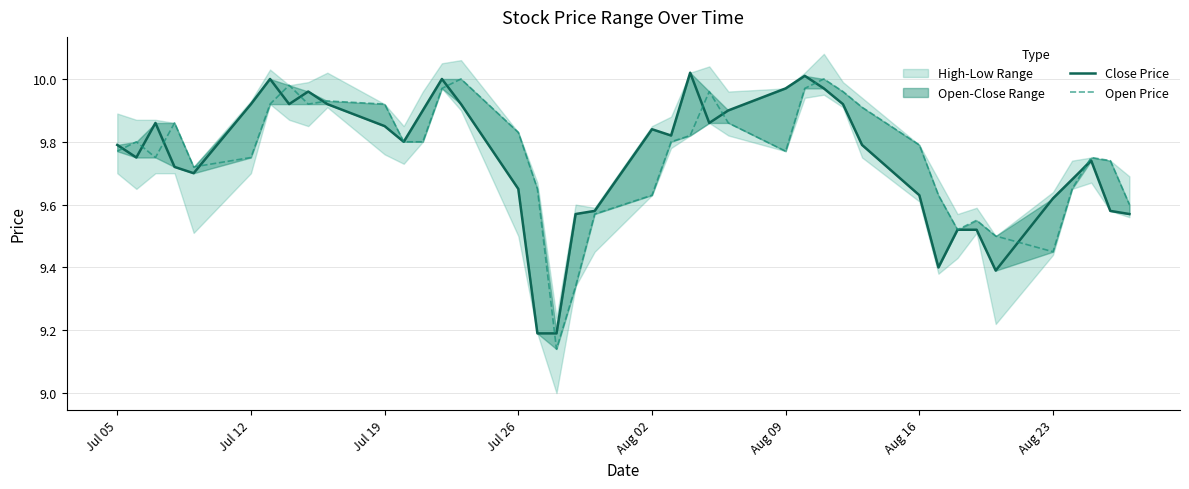

What is the difference between the second highest and second lowest values in the open series?

0.8